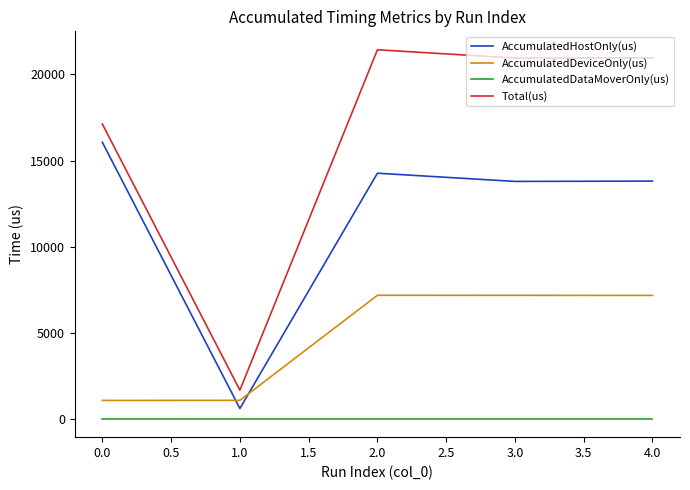

List the series in order of their overall mean, highest first.

Total(us), AccumulatedHostOnly(us), AccumulatedDeviceOnly(us), AccumulatedDataMoverOnly(us)